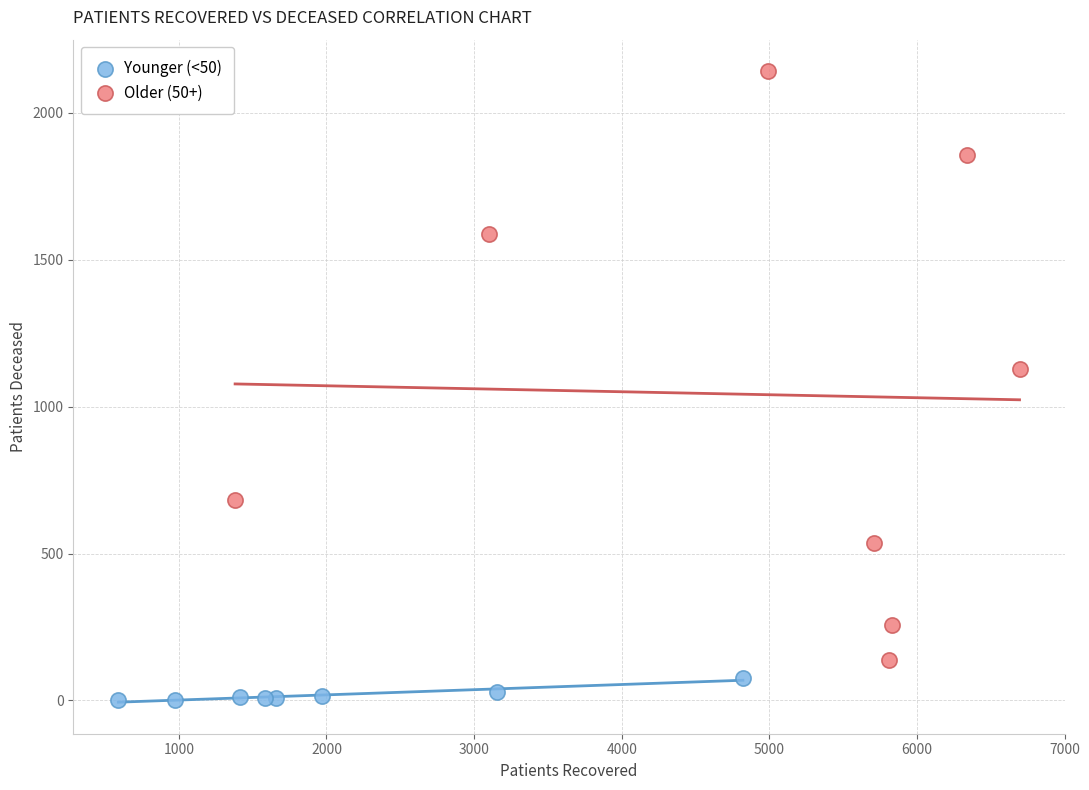

Which series contains the lowest Y value?

Younger (<50)